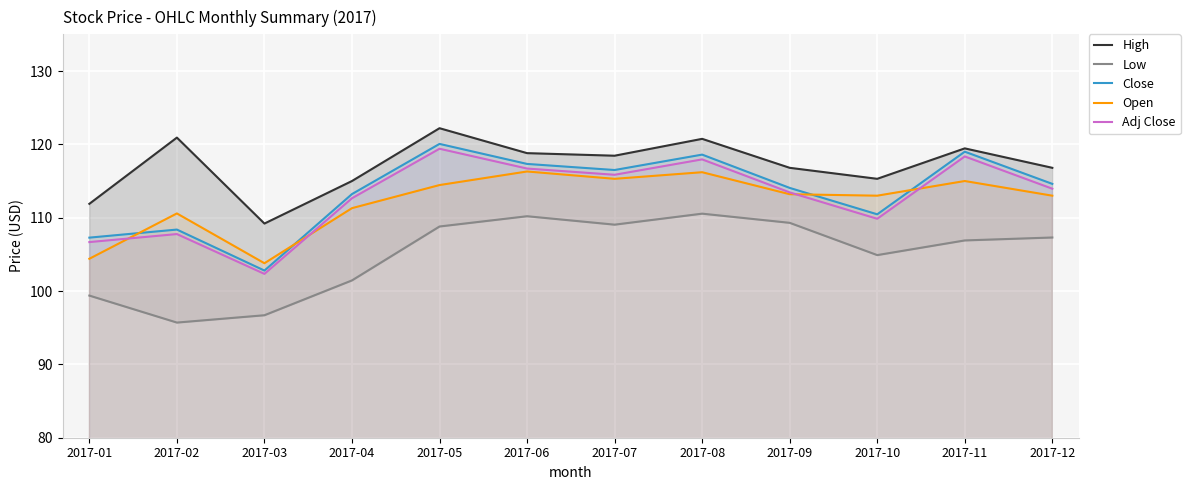

True or false: Low and High intersect in this chart.

False